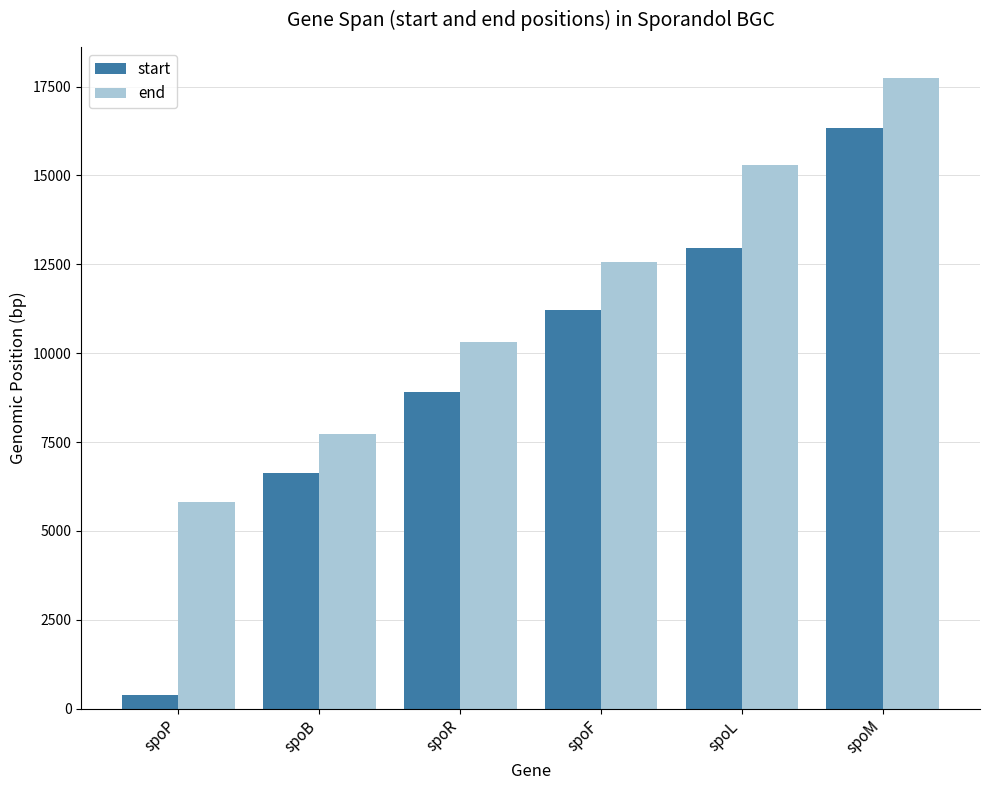

Read the start value at spoR, to the nearest 50.

8900